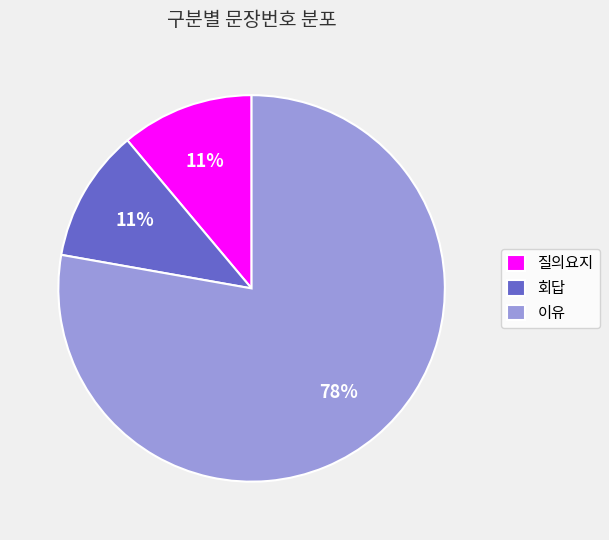

Is it true that 이유 is 71% of the pie?

False